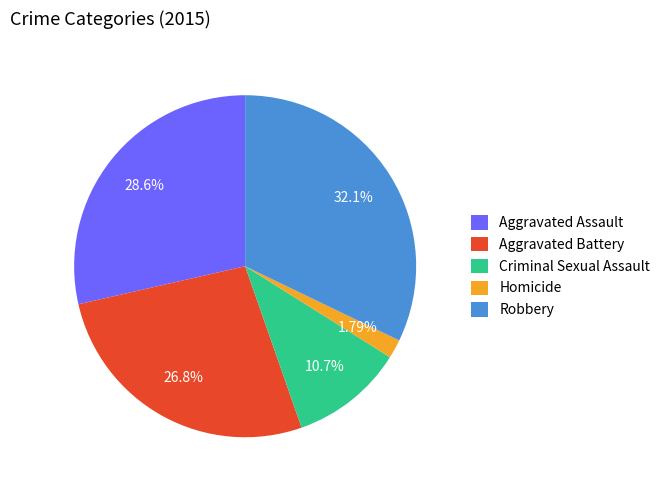

Is it true that Robbery is 47% of the pie?

False